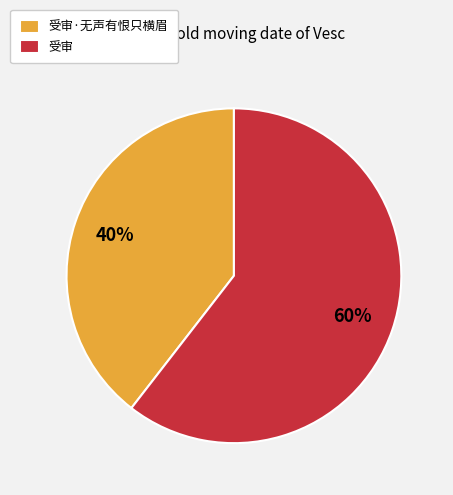

True or false: 受审 accounts for 60% of the total.

True